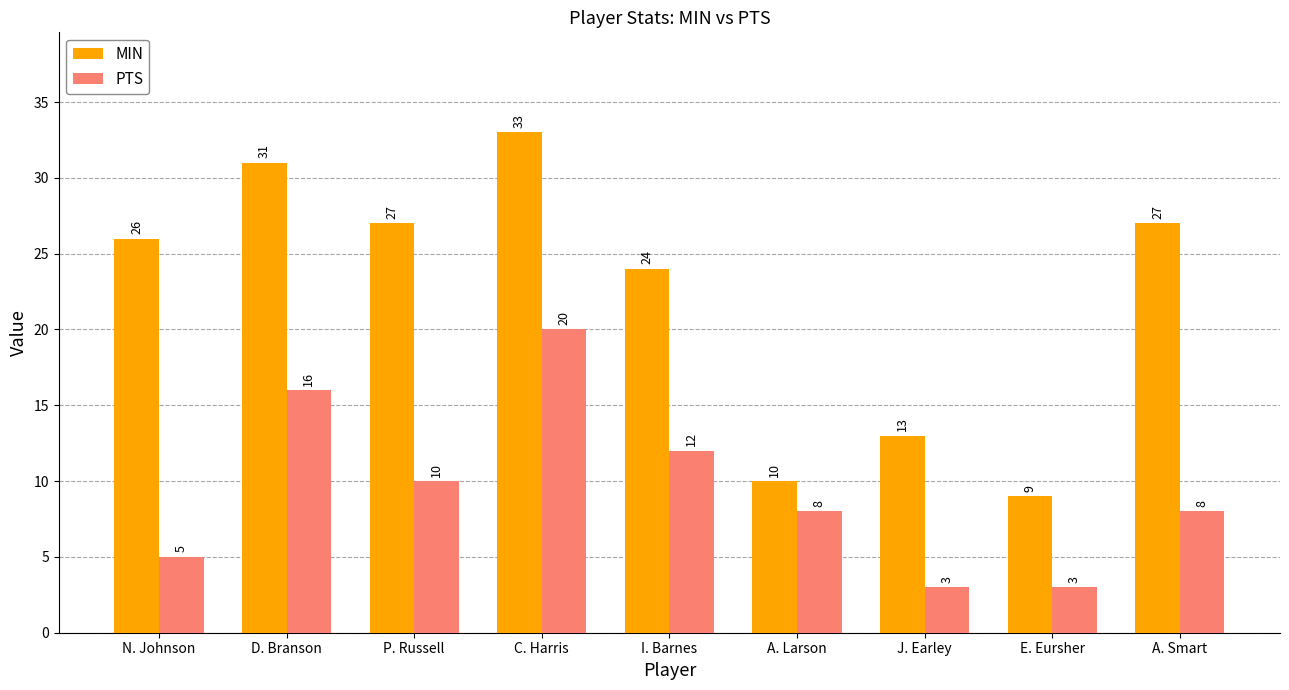

At which label does PTS first exceed 8?

D. Branson